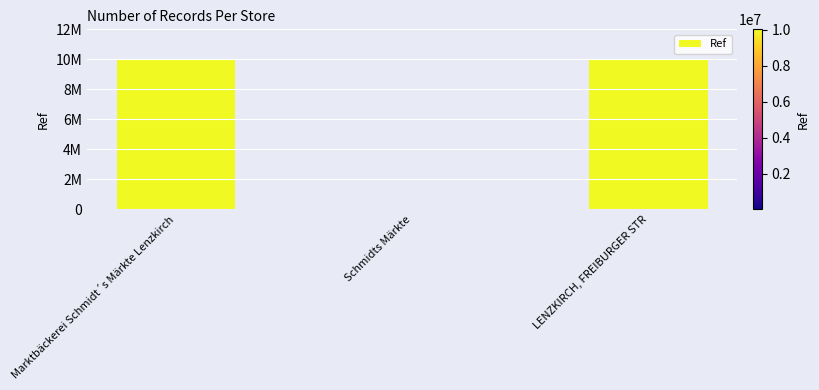

List the labels in order of value, smallest first.

Schmidts Märkte, Marktbäckerei Schmidt´s Märkte Lenzkirch, LENZKIRCH, FREIBURGER STR